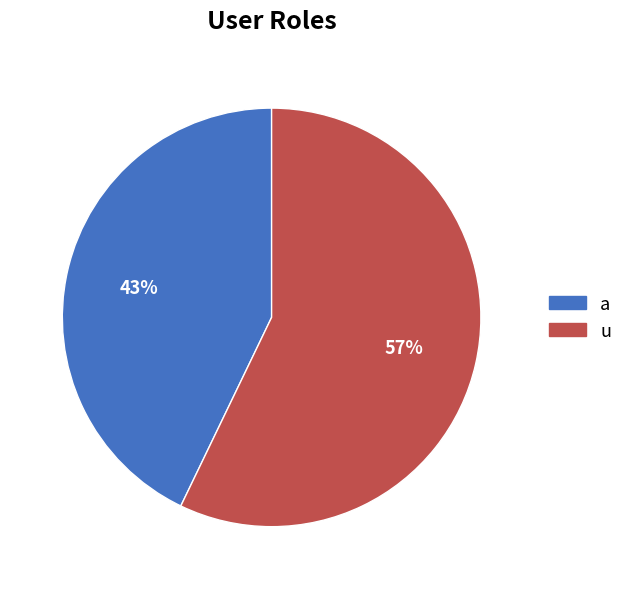

Which category has the smallest portion of the pie?

a